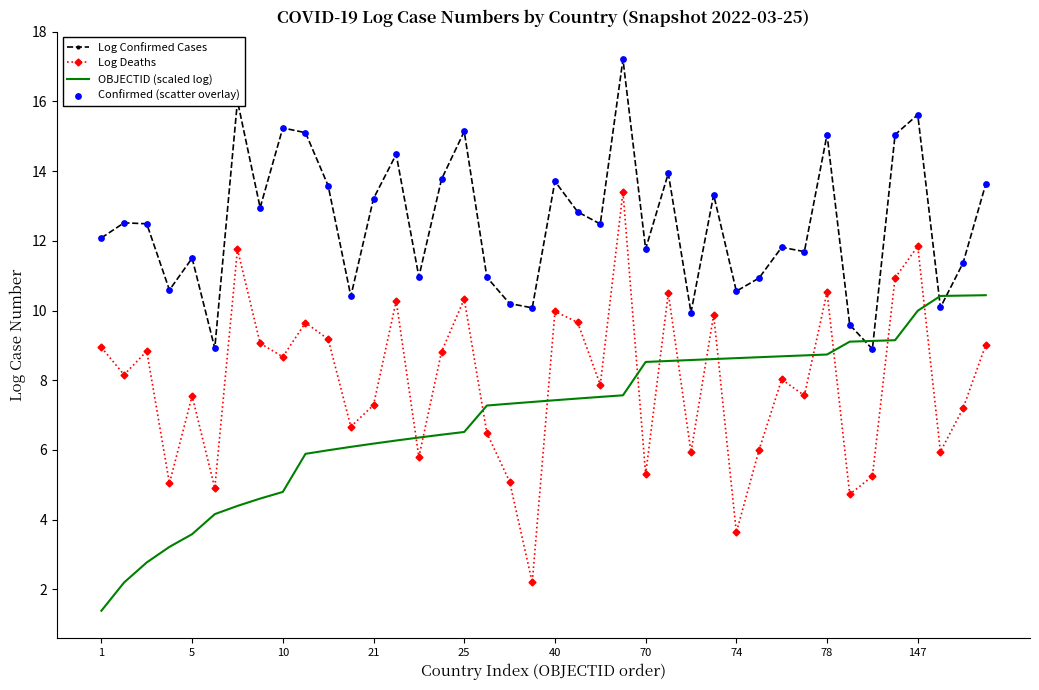

Which series has the widest spread of values?

Log Deaths